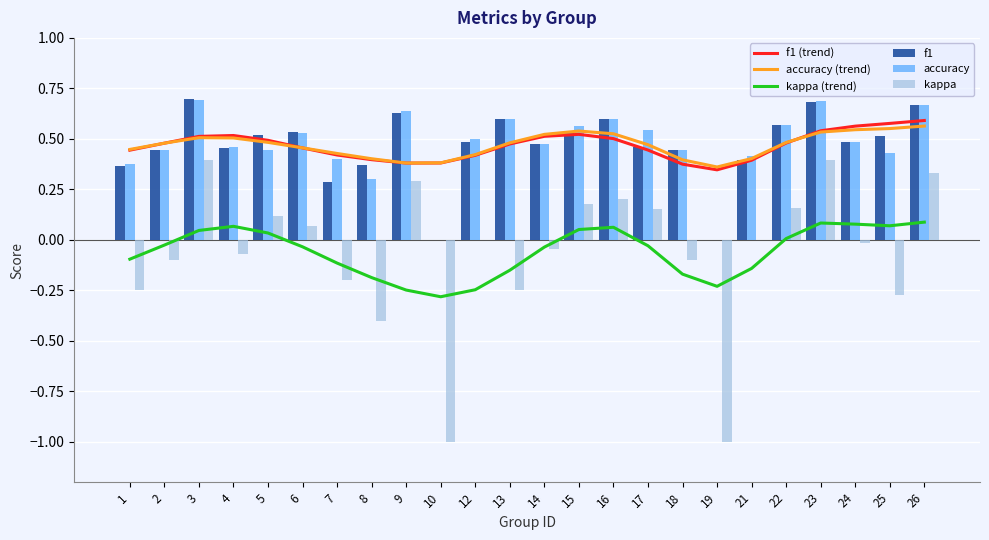

Where does the kappa series first go above 0?

3